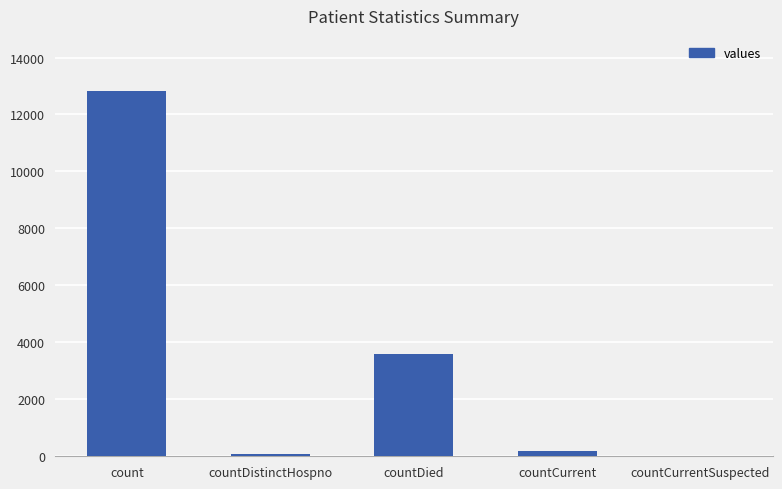

Does the chart contain stacked bars?

No